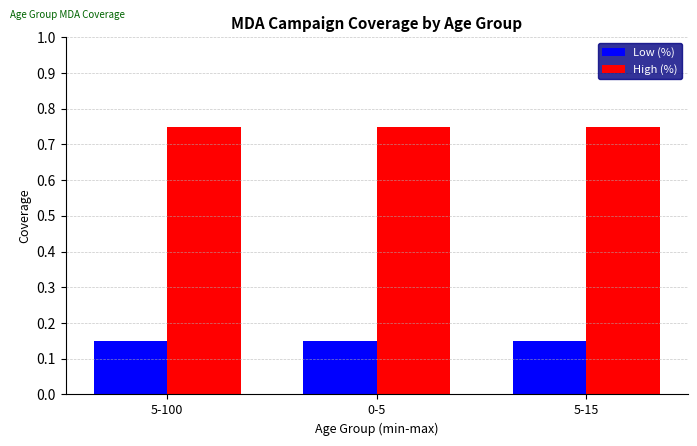

What is the total value across all series at 0-5?

0.9